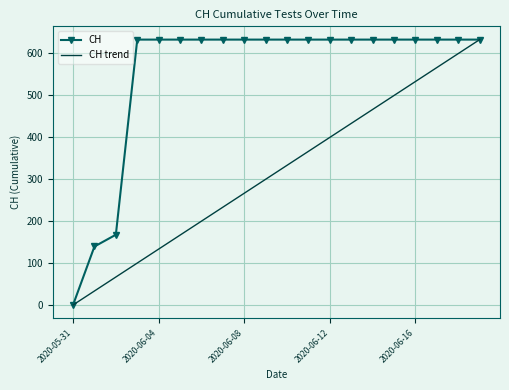

What is the change in value from 2020-06-01 to 2020-06-12?

+492